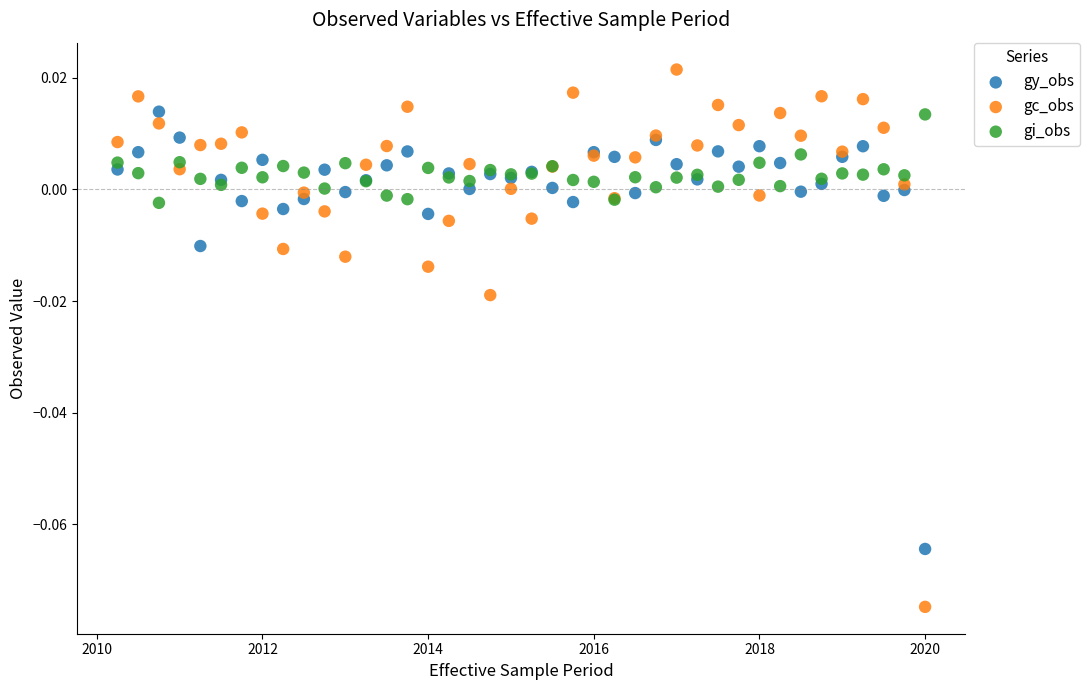

Which series has the largest Y range (max minus min)?

gc_obs